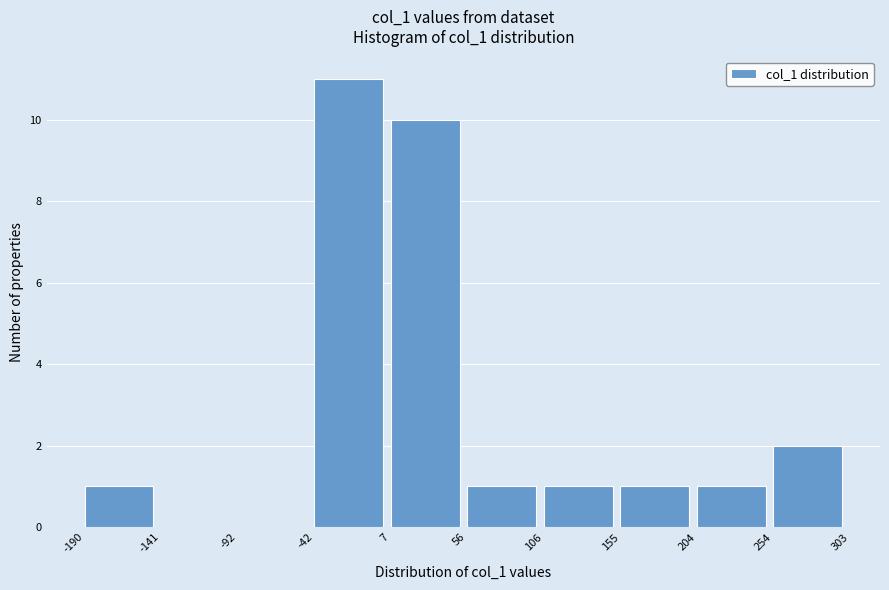

Reading left to right, transcribe this chart: for each bar, give the range it covers on the x-axis and its height. The values are not printed on the chart, so give them approximately, as read against the axis.

-190 to -141: 1
-141 to -92: 0
-92 to -42: 0
-42 to 7: 11
7 to 56: 10
56 to 106: 1
106 to 155: 1
155 to 204: 1
204 to 254: 1
254 to 303: 2